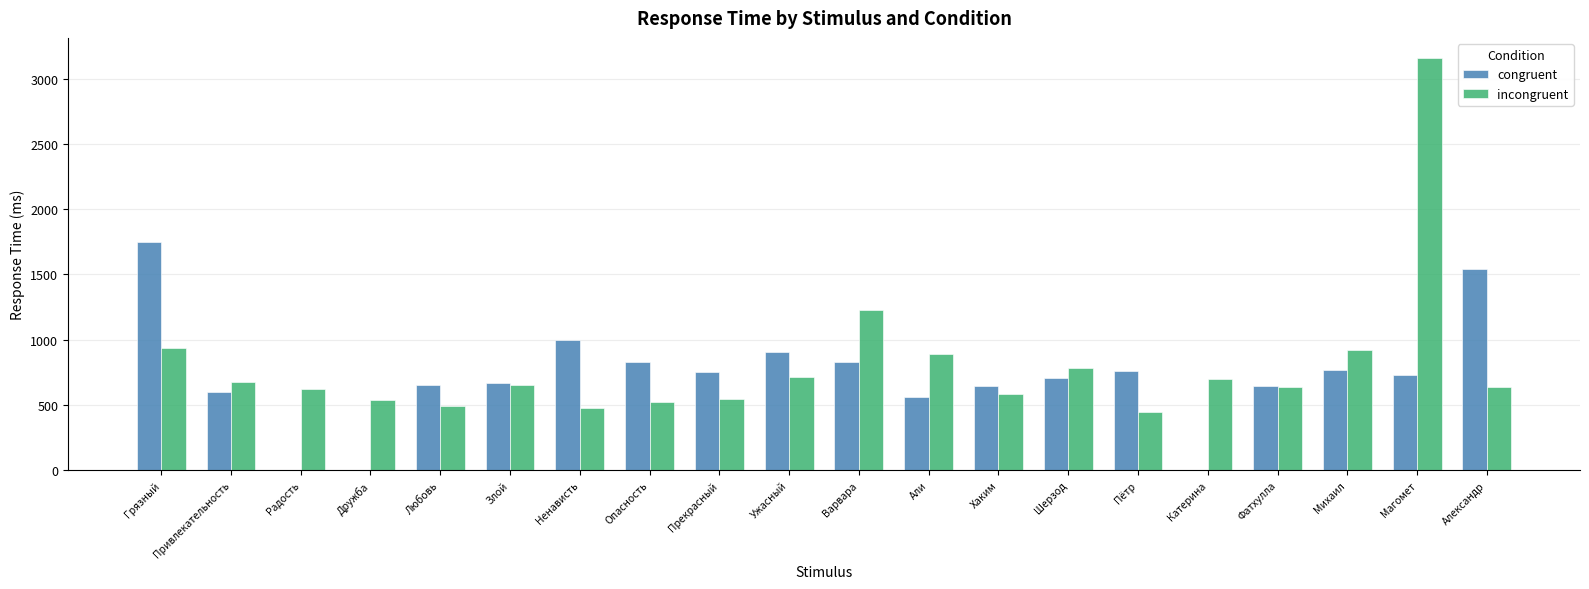

Which category has the highest value across all series?

Магомет